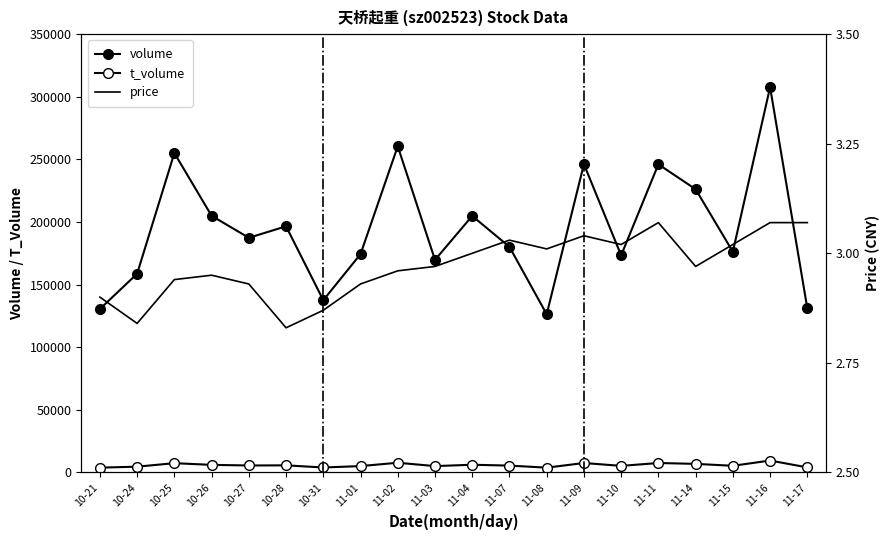

At how many categories does at least one series exceed 194586?

9